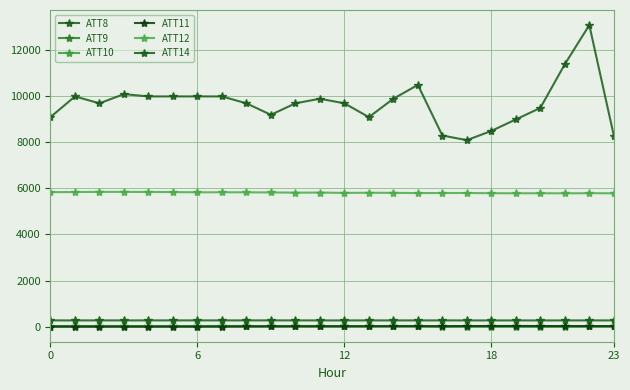

Does the chart display data point markers on the line(s)?

Yes